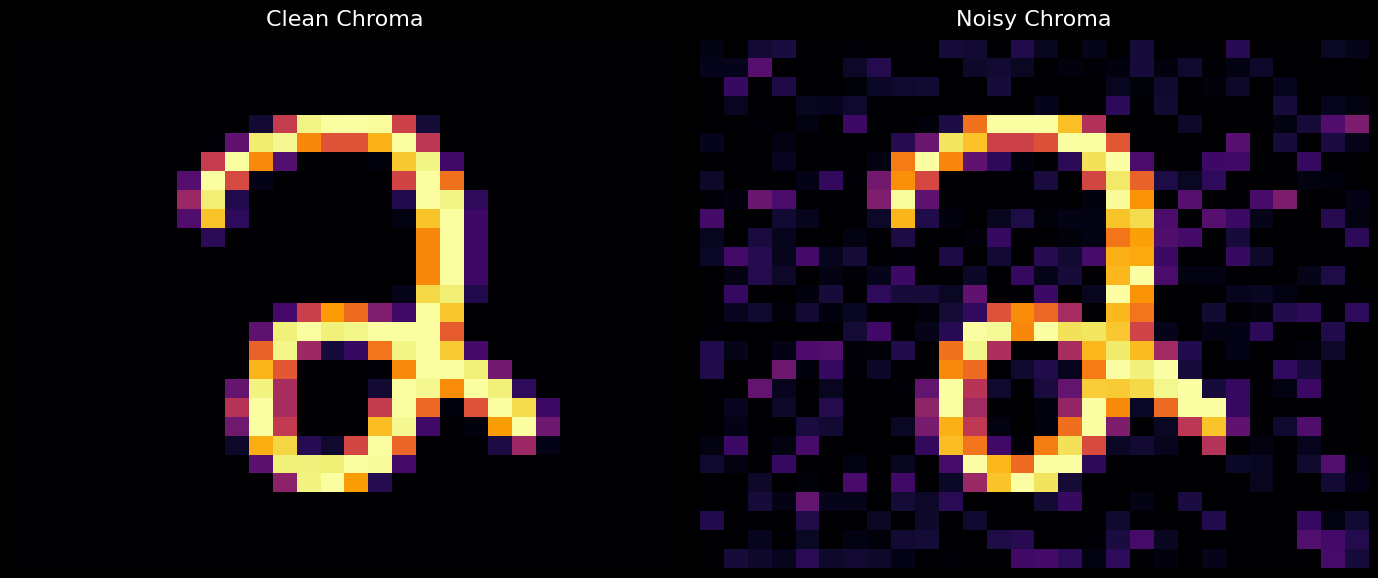

Count the number of categories in the chart.

28